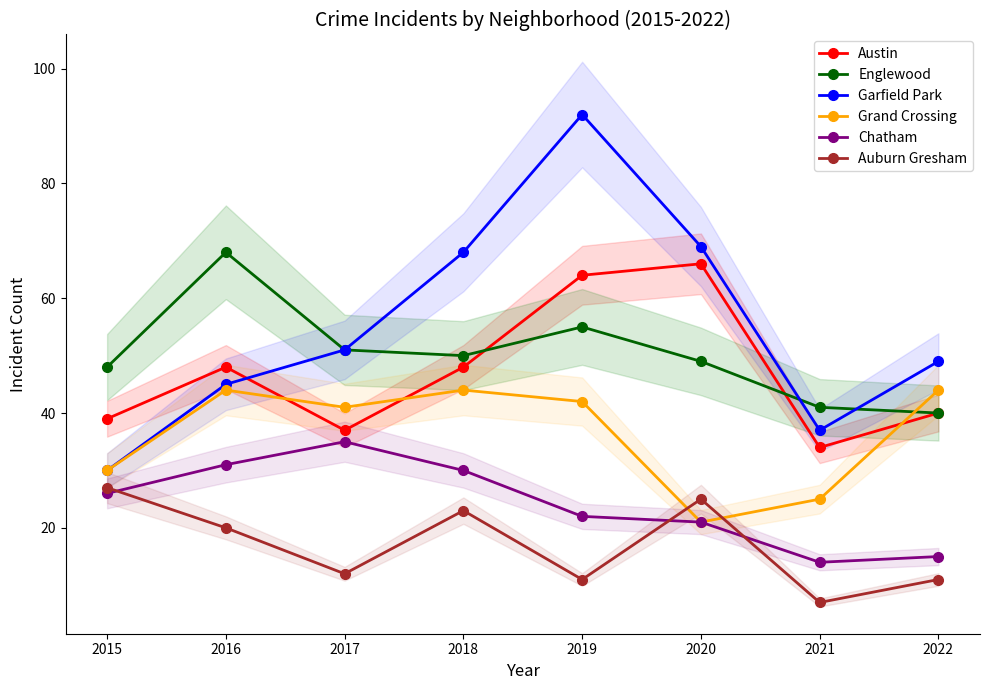

At 2019, list the series in order from largest to smallest.

Garfield Park, Austin, Englewood, Grand Crossing, Chatham, Auburn Gresham